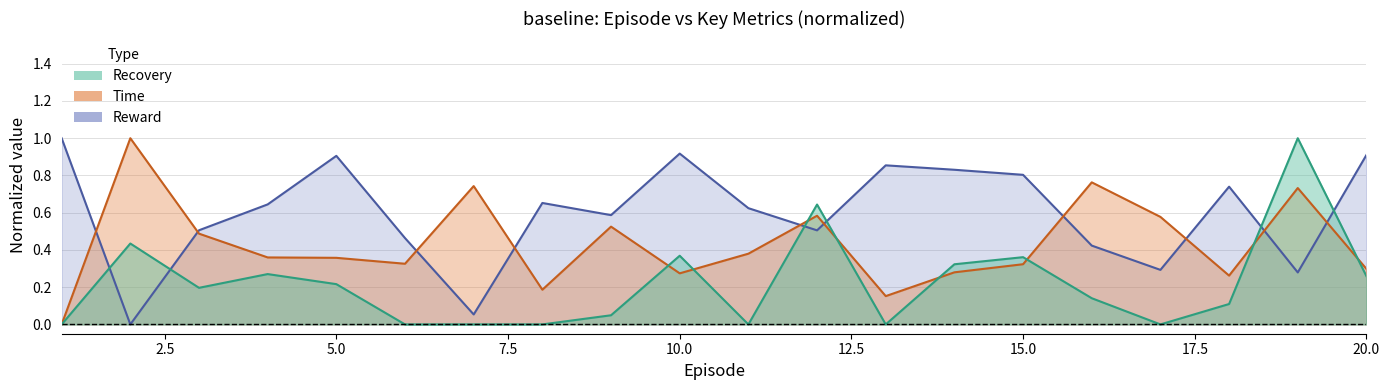

Where is the first local minimum for Reward?

2